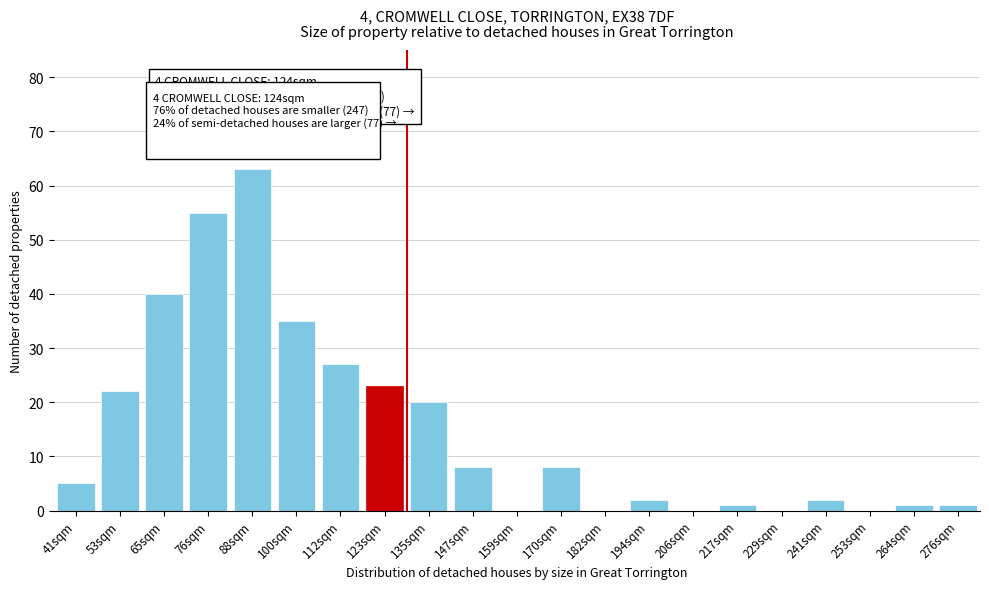

Reading left to right, transcribe all the data shown in this chart.

41sqm=5	53sqm=22	65sqm=40	76sqm=55	88sqm=63	100sqm=35	112sqm=27	123sqm=23	135sqm=20	147sqm=8	159sqm=0	170sqm=8	182sqm=0	194sqm=2	206sqm=0	217sqm=1	229sqm=0	241sqm=2	253sqm=0	264sqm=1	276sqm=1